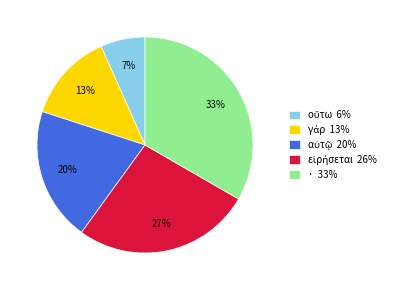

What is the largest slice in the pie chart?

·